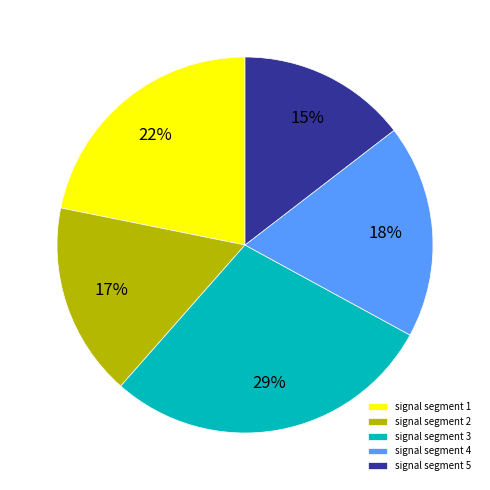

Do signal segment 5 and signal segment 3 together represent more than half of the pie?

No